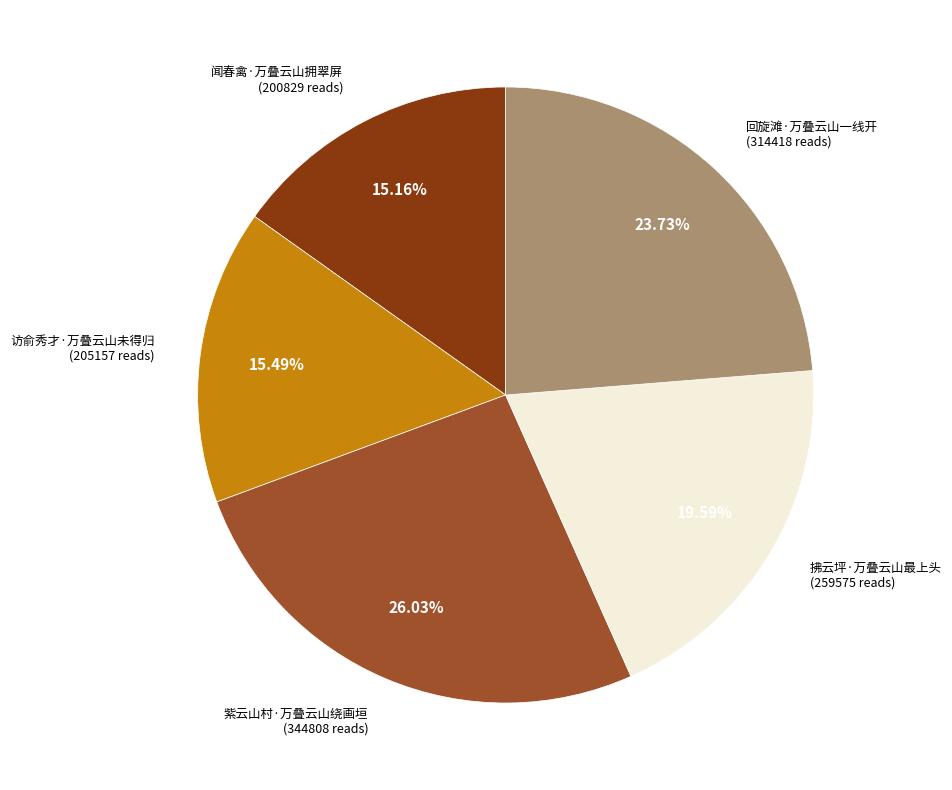

How many slices are in this pie chart?

5